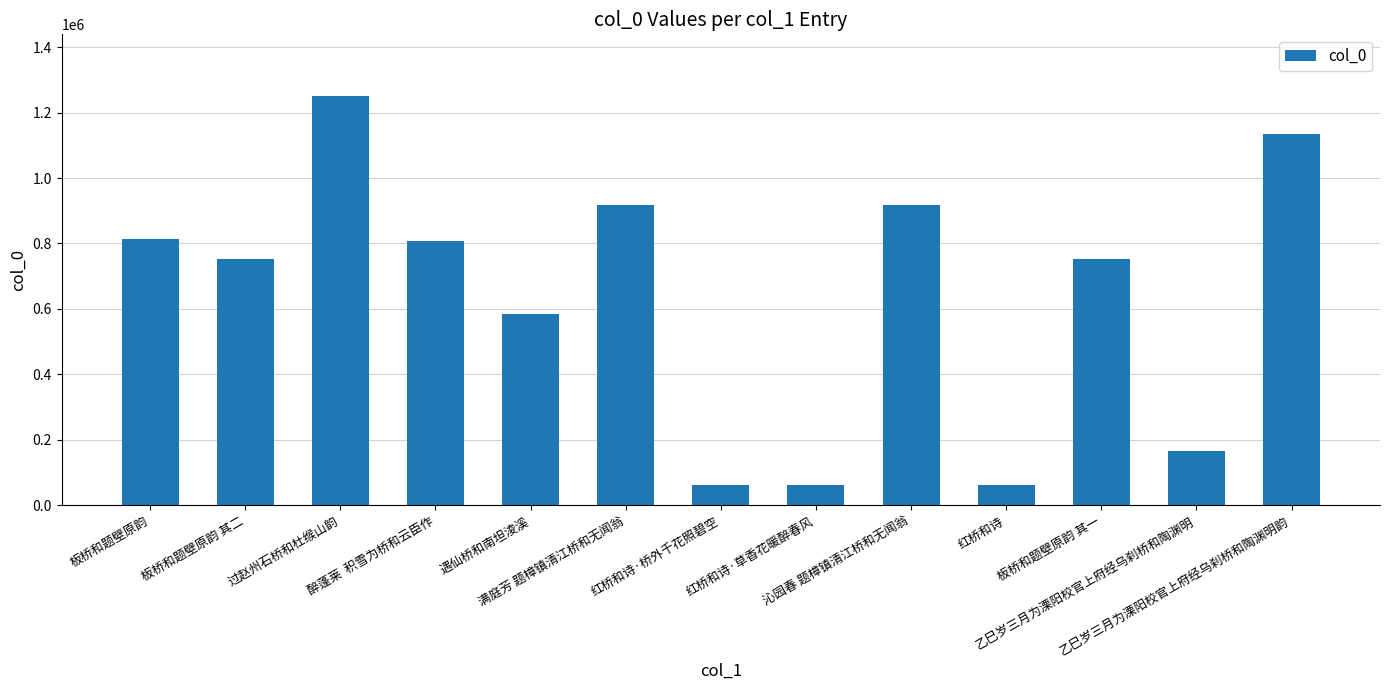

What is the maximum value shown in the chart?

1251553